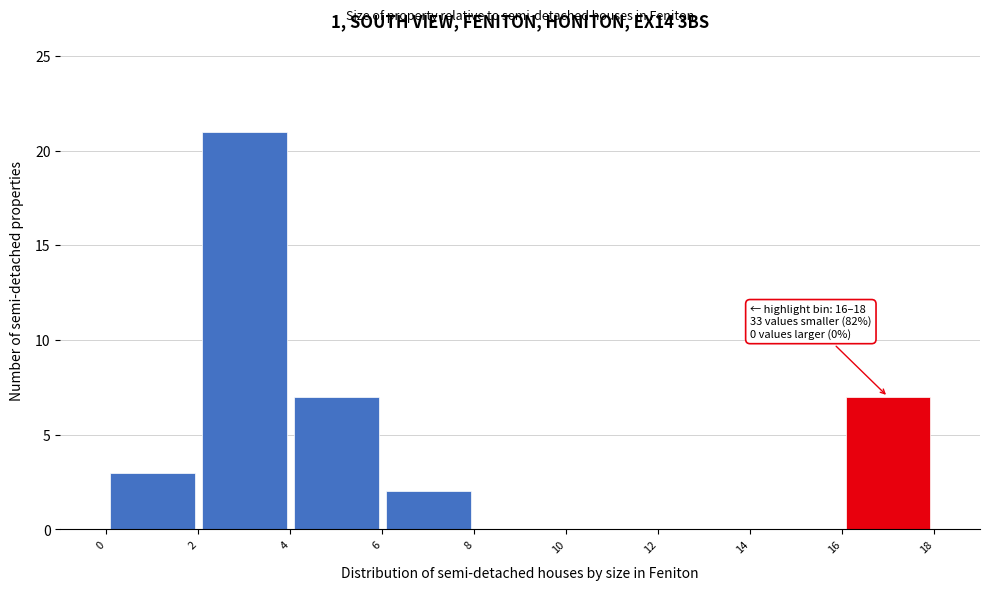

Over which range of the x-axis is the bar tallest?

2 to 4